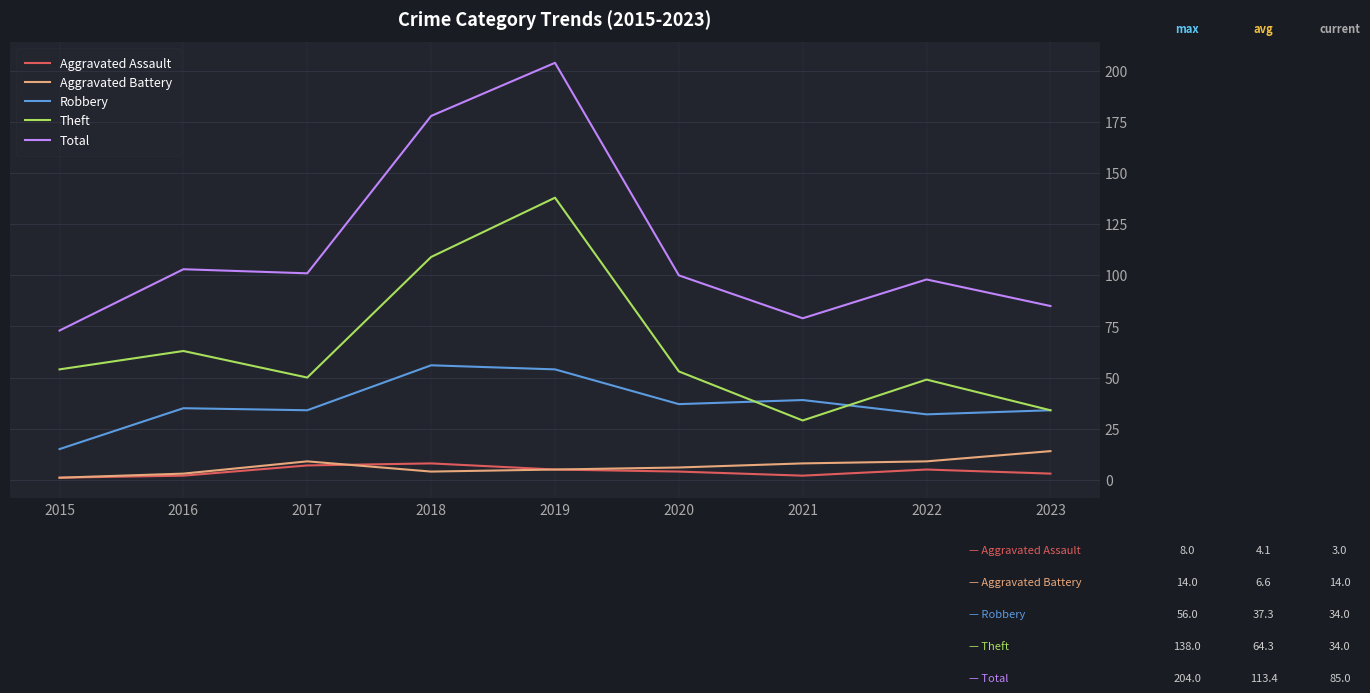

Does the chart have visible grid lines?

Yes